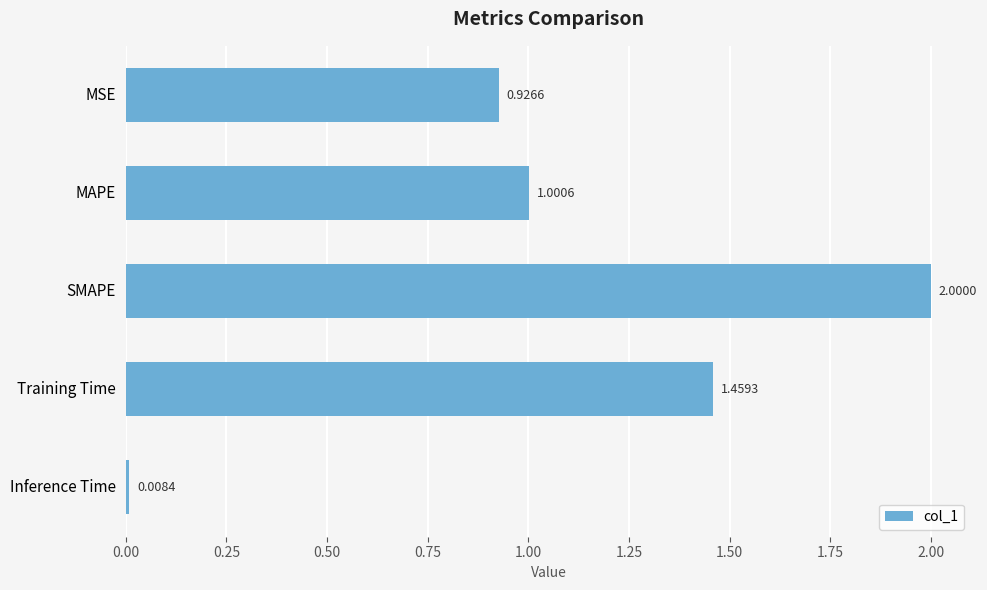

What is the change in value from Training Time to Inference Time?

-1.5